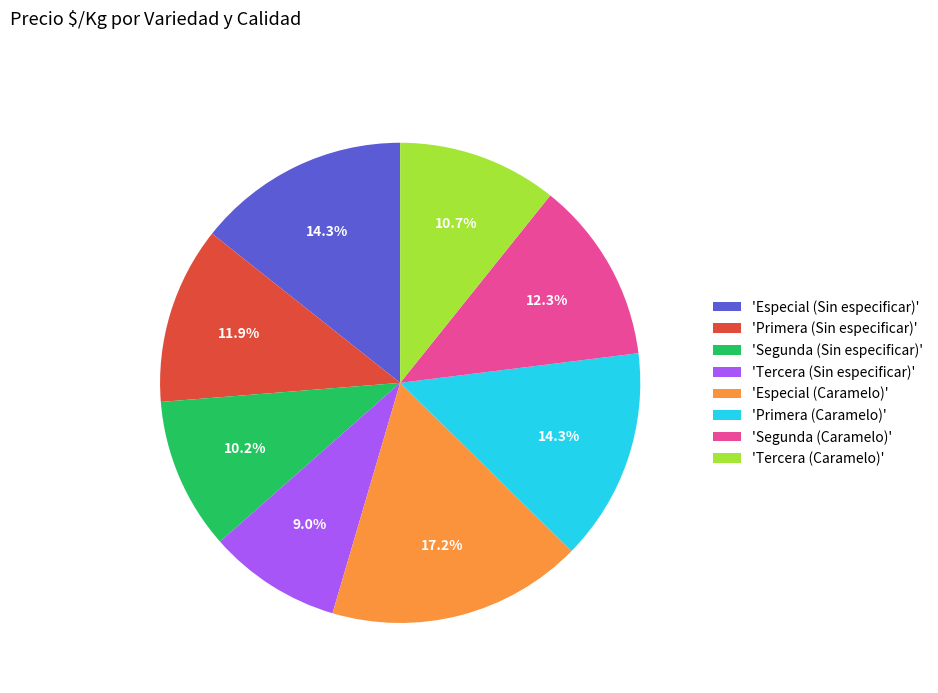

What percentage do 'Especial (Sin especificar)' and 'Segunda (Caramelo)' together represent?

26.6%